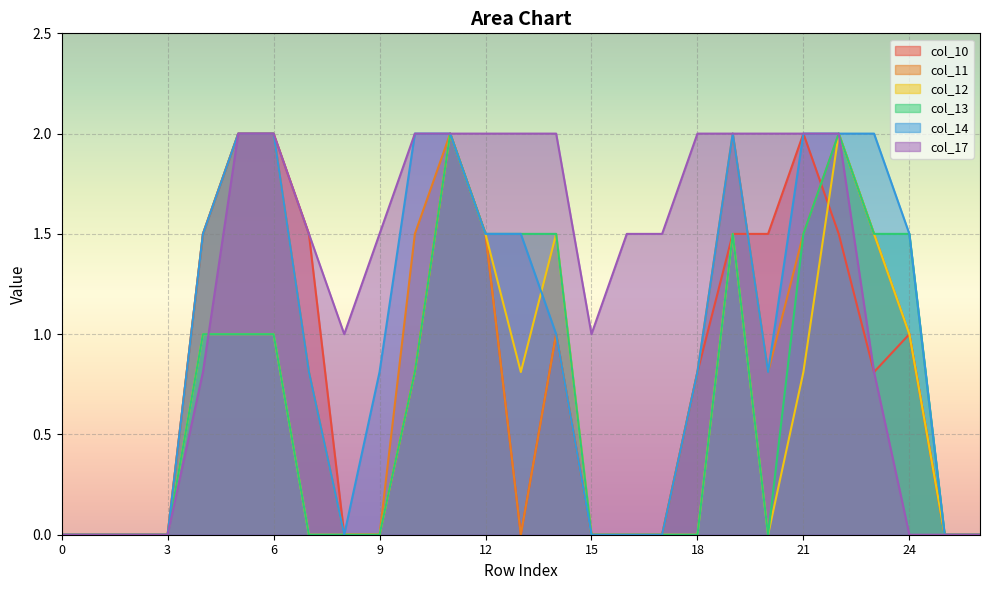

What is the difference between the maximum and second lowest values in the col_17 series?

2.0